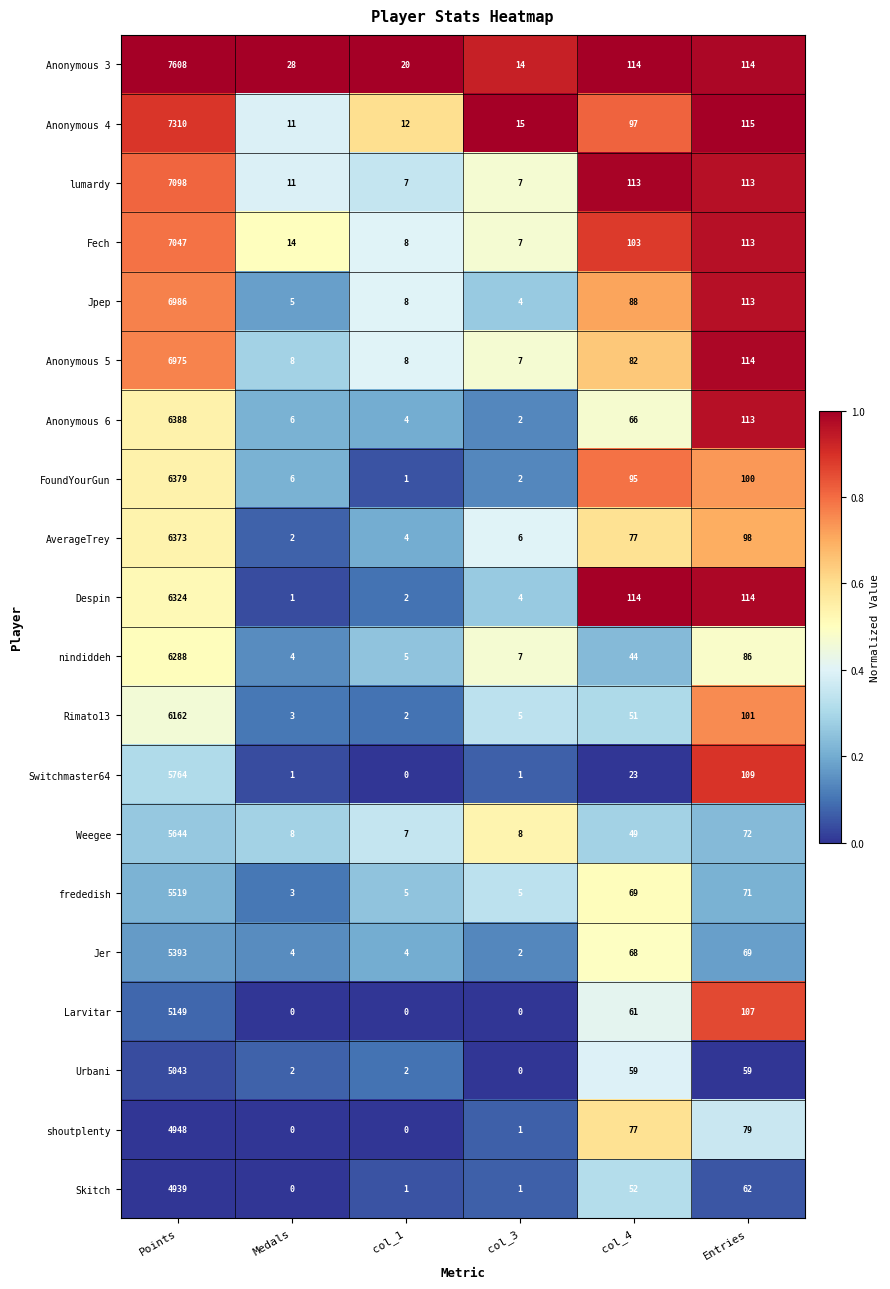

Which series has the widest spread of values?

Anonymous 3